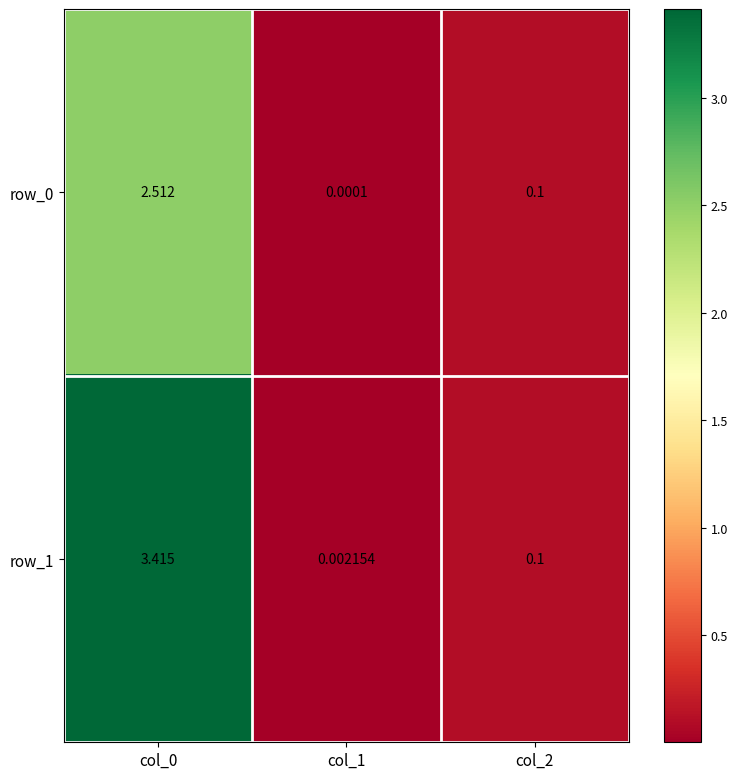

Is the value of row_1 at col_1 greater than the value of row_0 at col_2?

No